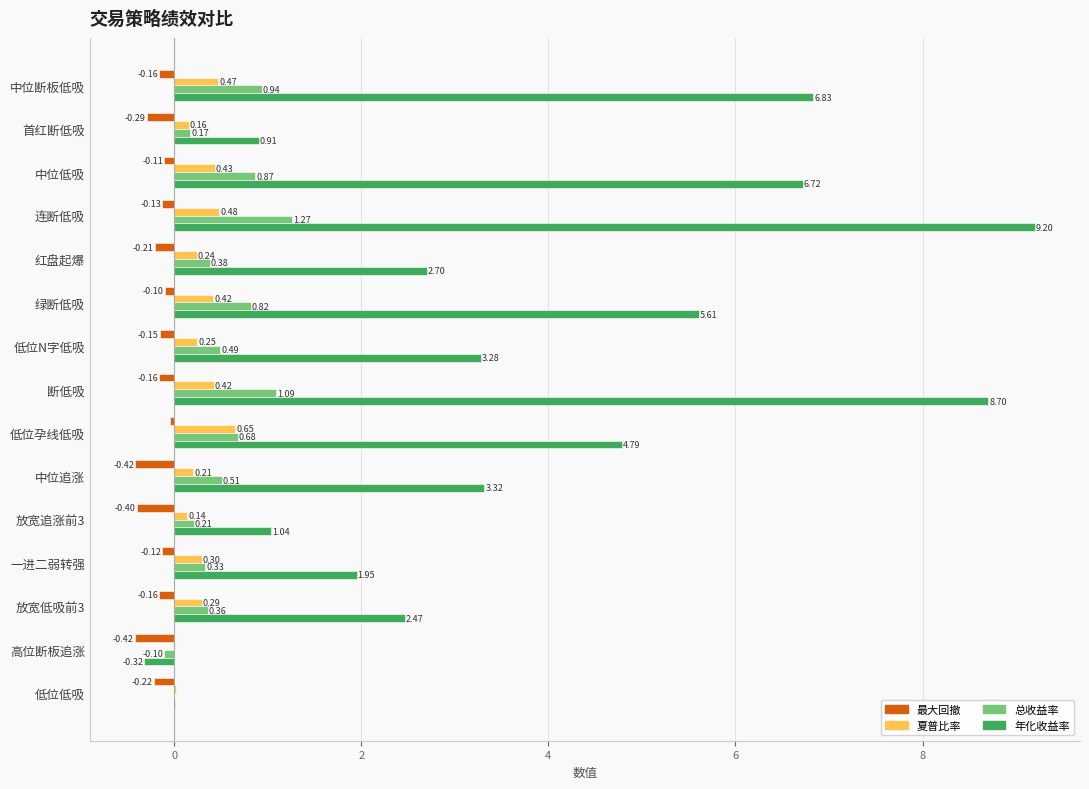

Which series changed the most between 绿断低吸 and 断低吸?

年化收益率